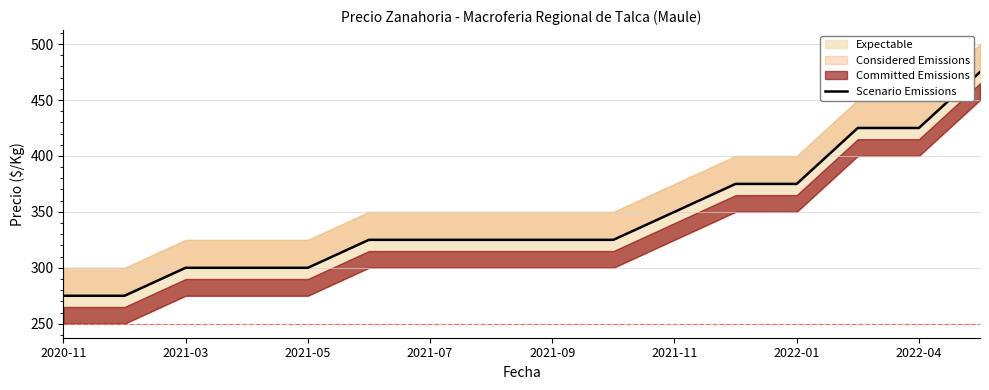

Is it true that the value at 13 is 128?

False